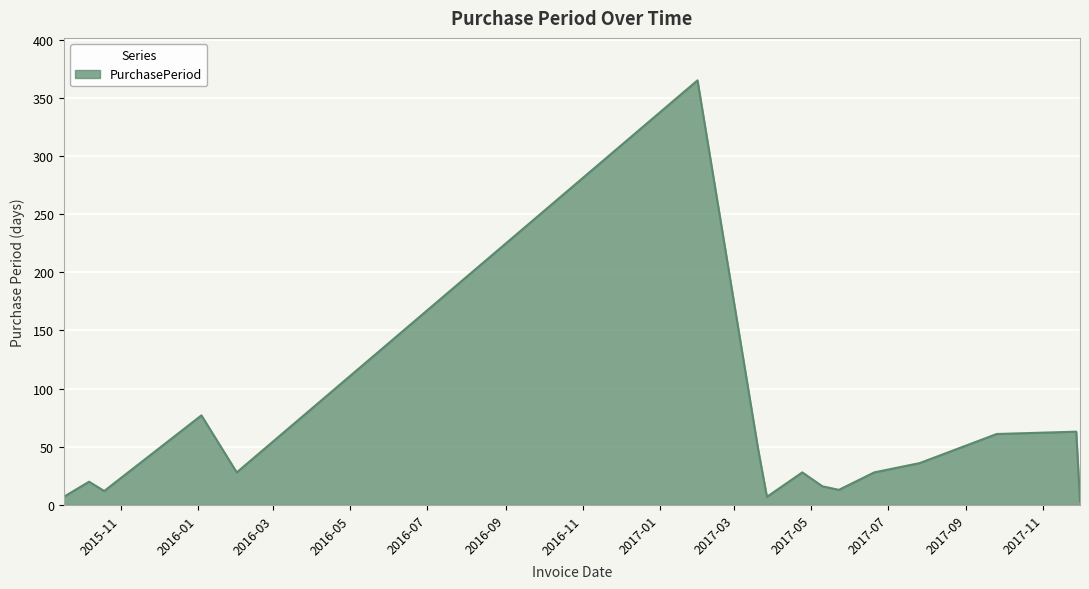

What is the maximum value shown in the chart?

365